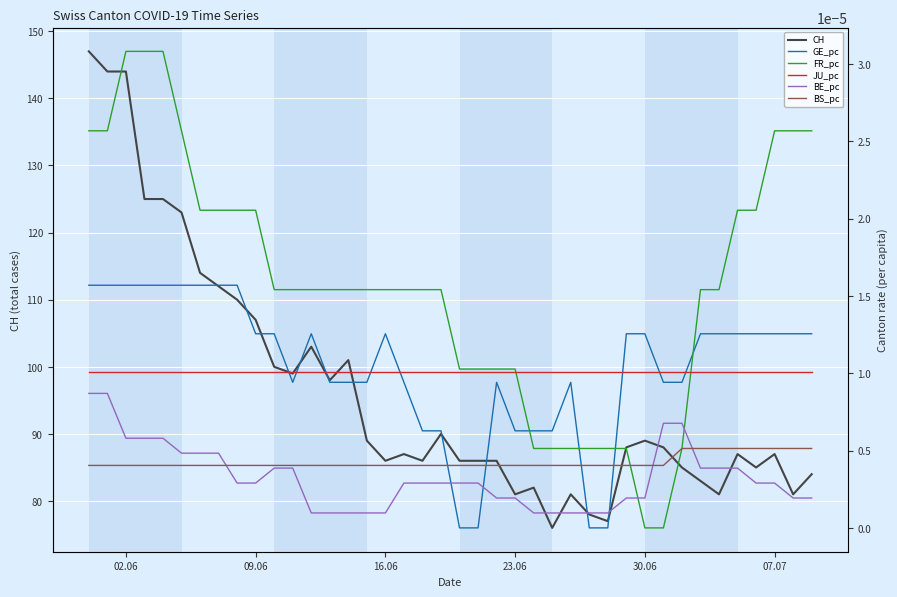

True or false: GE_pc has more than 2 points higher than both neighbors.

True